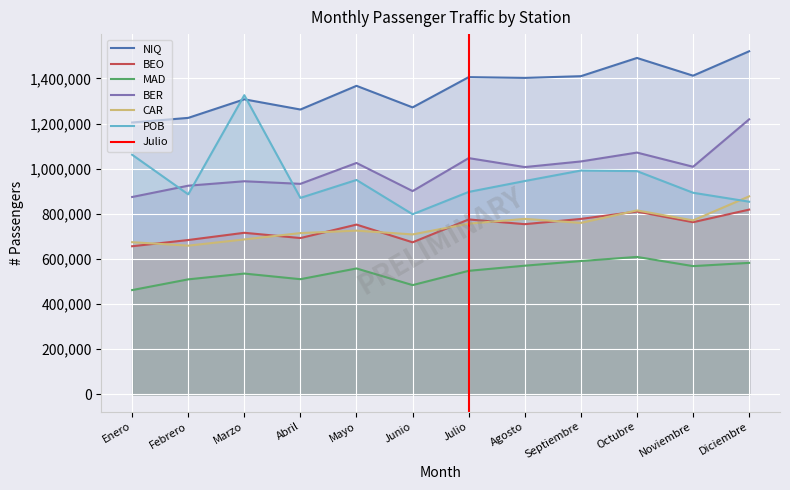

Which has a higher value, Abril or Mayo?

Mayo